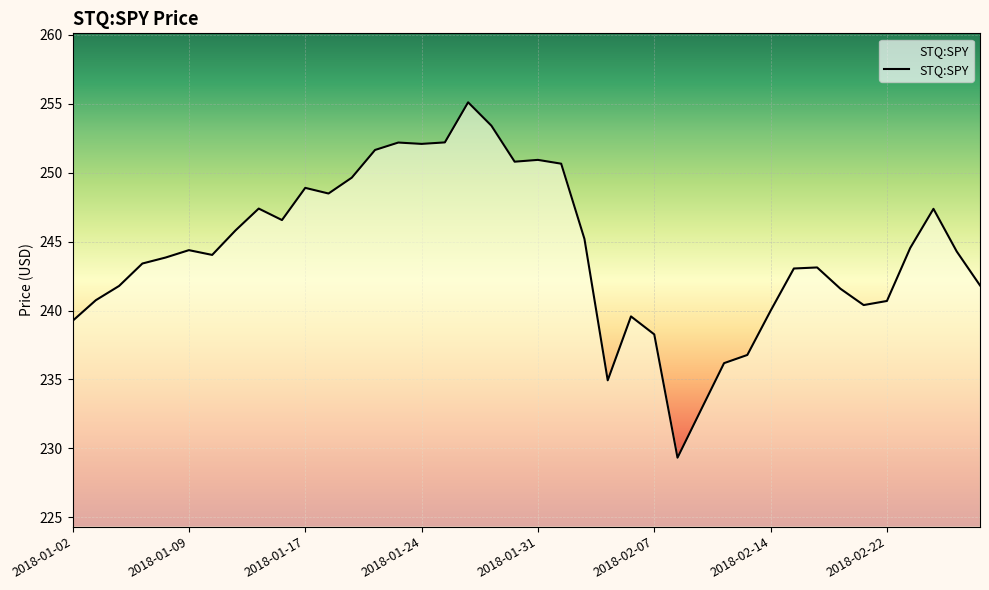

What is the smallest value displayed?

229.3